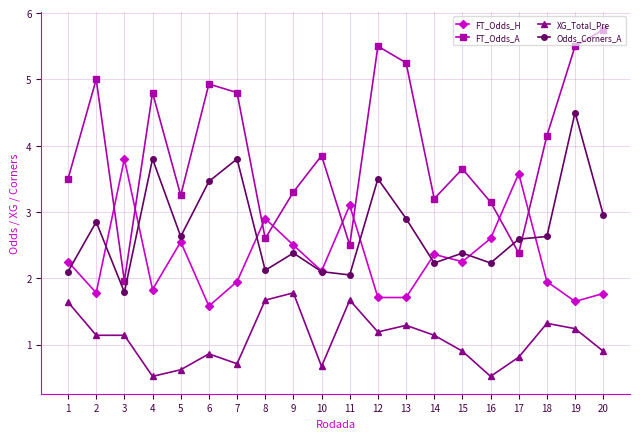

Which category has the highest value across all series?

20